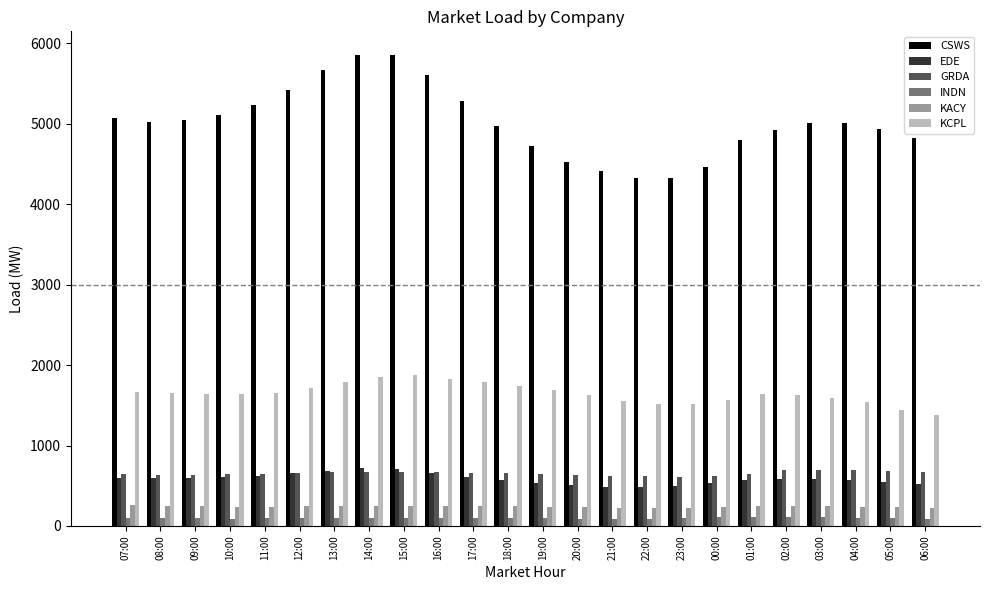

What is the sum of the INDN values at 02:00 and 10:00?

204.0